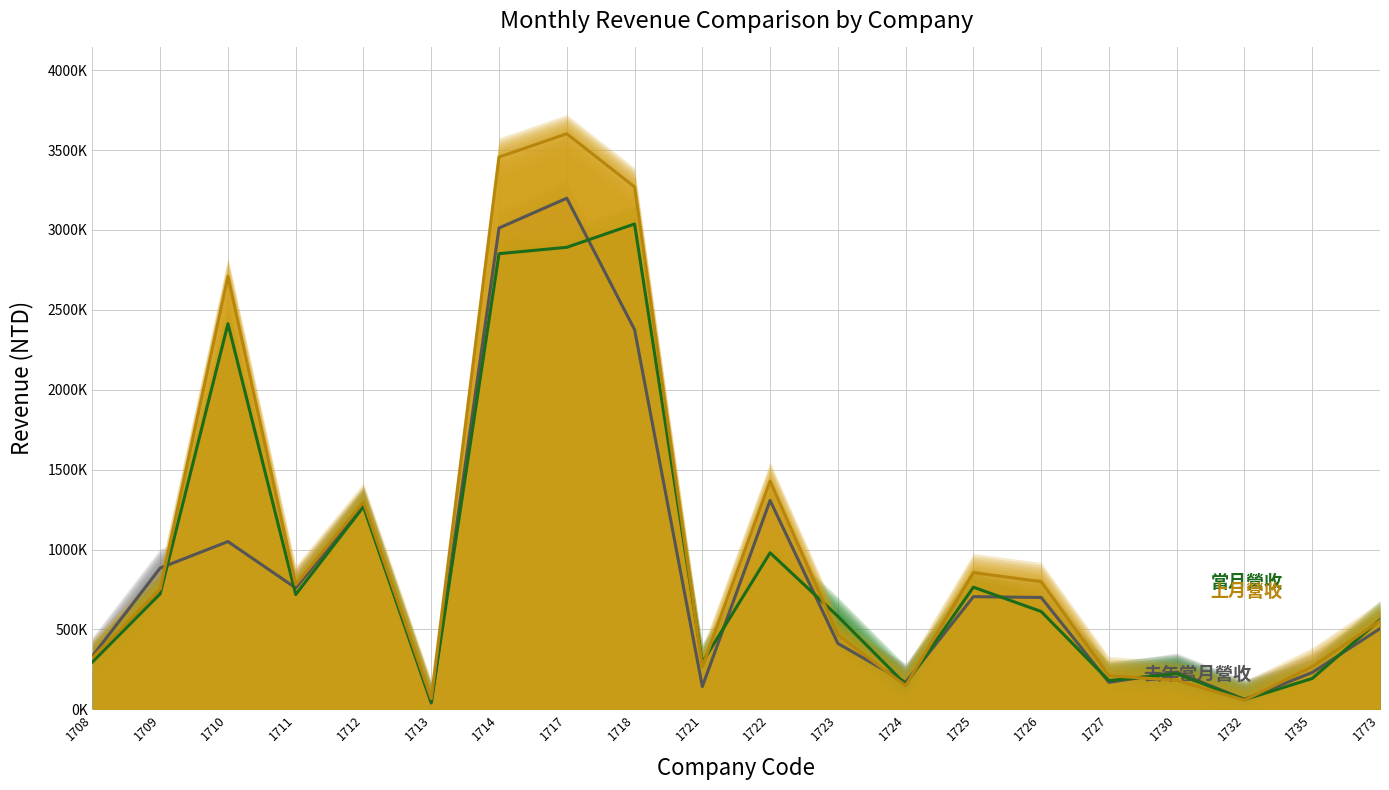

After their last crossing, which series has the higher values: 去年當月營收 or 上月營收?

上月營收